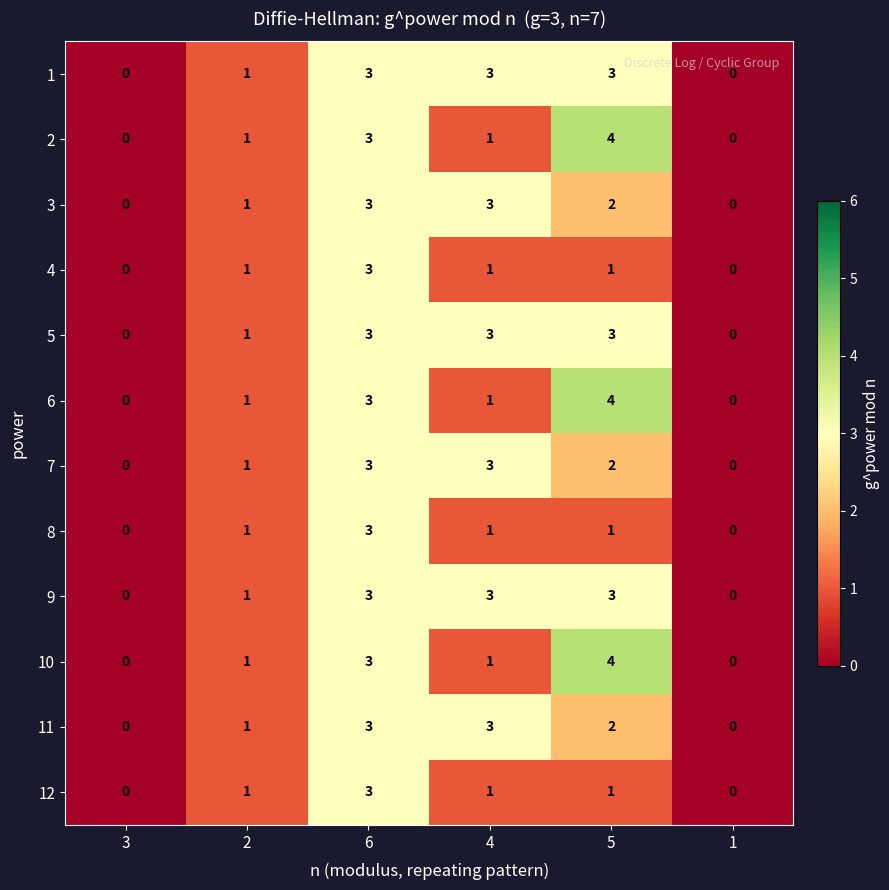

What is the highest value of the 3 series?

3